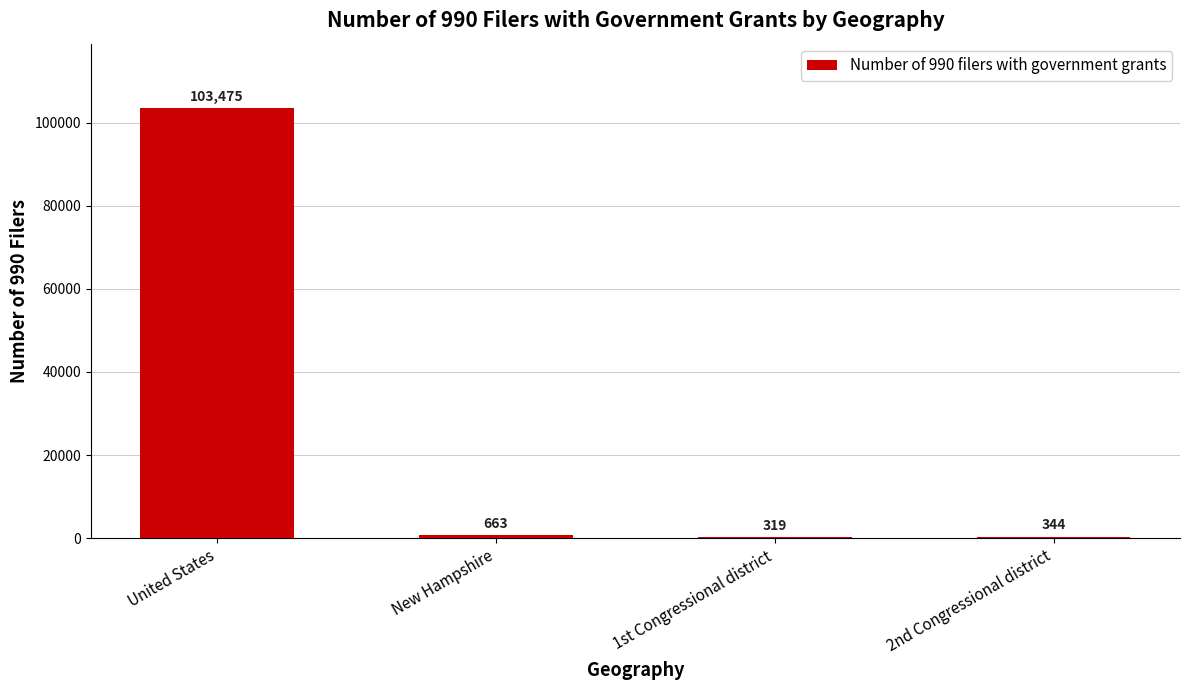

What is the average value?

26200